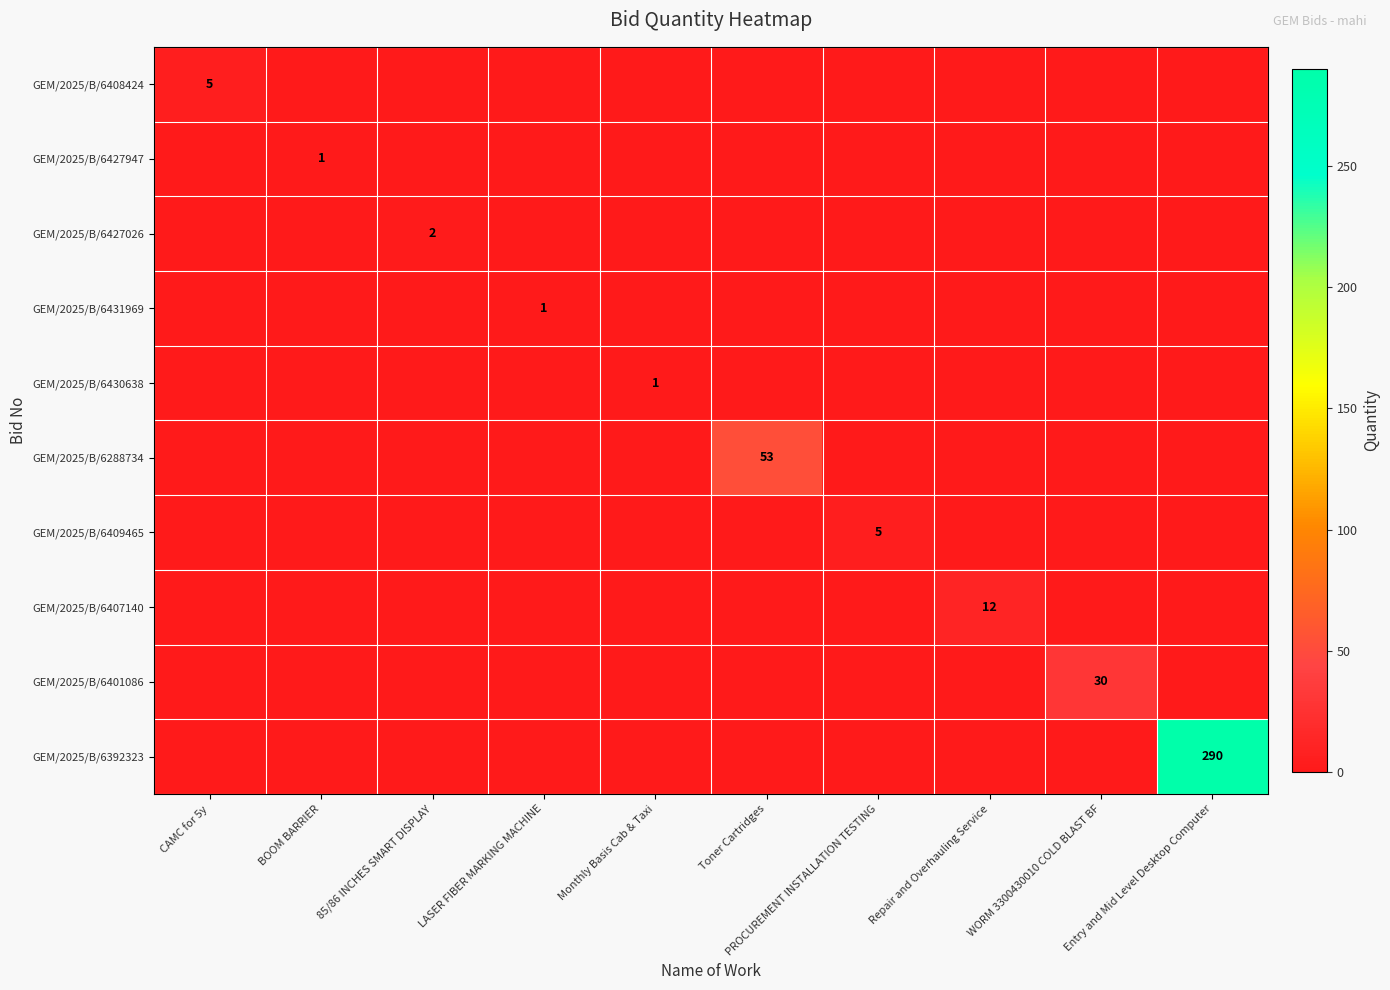

Reading left to right, what are all the values shown in this chart?

row_0: CAMC for 5y=5	BOOM BARRIER=0	85/86 INCHES SMART DISPLAY=0	LASER FIBER MARKING MACHINE=0	Monthly Basis Cab & Taxi=0	Toner Cartridges=0	PROCUREMENT INSTALLATION TESTING=0	Repair and Overhauling Service=0	WORM 3300430010 COLD BLAST BF=0	Entry and Mid Level Desktop Computer=0
row_1: CAMC for 5y=0	BOOM BARRIER=1	85/86 INCHES SMART DISPLAY=0	LASER FIBER MARKING MACHINE=0	Monthly Basis Cab & Taxi=0	Toner Cartridges=0	PROCUREMENT INSTALLATION TESTING=0	Repair and Overhauling Service=0	WORM 3300430010 COLD BLAST BF=0	Entry and Mid Level Desktop Computer=0
row_2: CAMC for 5y=0	BOOM BARRIER=0	85/86 INCHES SMART DISPLAY=2	LASER FIBER MARKING MACHINE=0	Monthly Basis Cab & Taxi=0	Toner Cartridges=0	PROCUREMENT INSTALLATION TESTING=0	Repair and Overhauling Service=0	WORM 3300430010 COLD BLAST BF=0	Entry and Mid Level Desktop Computer=0
row_3: CAMC for 5y=0	BOOM BARRIER=0	85/86 INCHES SMART DISPLAY=0	LASER FIBER MARKING MACHINE=1	Monthly Basis Cab & Taxi=0	Toner Cartridges=0	PROCUREMENT INSTALLATION TESTING=0	Repair and Overhauling Service=0	WORM 3300430010 COLD BLAST BF=0	Entry and Mid Level Desktop Computer=0
row_4: CAMC for 5y=0	BOOM BARRIER=0	85/86 INCHES SMART DISPLAY=0	LASER FIBER MARKING MACHINE=0	Monthly Basis Cab & Taxi=1	Toner Cartridges=0	PROCUREMENT INSTALLATION TESTING=0	Repair and Overhauling Service=0	WORM 3300430010 COLD BLAST BF=0	Entry and Mid Level Desktop Computer=0
row_5: CAMC for 5y=0	BOOM BARRIER=0	85/86 INCHES SMART DISPLAY=0	LASER FIBER MARKING MACHINE=0	Monthly Basis Cab & Taxi=0	Toner Cartridges=53	PROCUREMENT INSTALLATION TESTING=0	Repair and Overhauling Service=0	WORM 3300430010 COLD BLAST BF=0	Entry and Mid Level Desktop Computer=0
row_6: CAMC for 5y=0	BOOM BARRIER=0	85/86 INCHES SMART DISPLAY=0	LASER FIBER MARKING MACHINE=0	Monthly Basis Cab & Taxi=0	Toner Cartridges=0	PROCUREMENT INSTALLATION TESTING=5	Repair and Overhauling Service=0	WORM 3300430010 COLD BLAST BF=0	Entry and Mid Level Desktop Computer=0
row_7: CAMC for 5y=0	BOOM BARRIER=0	85/86 INCHES SMART DISPLAY=0	LASER FIBER MARKING MACHINE=0	Monthly Basis Cab & Taxi=0	Toner Cartridges=0	PROCUREMENT INSTALLATION TESTING=0	Repair and Overhauling Service=12	WORM 3300430010 COLD BLAST BF=0	Entry and Mid Level Desktop Computer=0
row_8: CAMC for 5y=0	BOOM BARRIER=0	85/86 INCHES SMART DISPLAY=0	LASER FIBER MARKING MACHINE=0	Monthly Basis Cab & Taxi=0	Toner Cartridges=0	PROCUREMENT INSTALLATION TESTING=0	Repair and Overhauling Service=0	WORM 3300430010 COLD BLAST BF=30	Entry and Mid Level Desktop Computer=0
row_9: CAMC for 5y=0	BOOM BARRIER=0	85/86 INCHES SMART DISPLAY=0	LASER FIBER MARKING MACHINE=0	Monthly Basis Cab & Taxi=0	Toner Cartridges=0	PROCUREMENT INSTALLATION TESTING=0	Repair and Overhauling Service=0	WORM 3300430010 COLD BLAST BF=0	Entry and Mid Level Desktop Computer=290